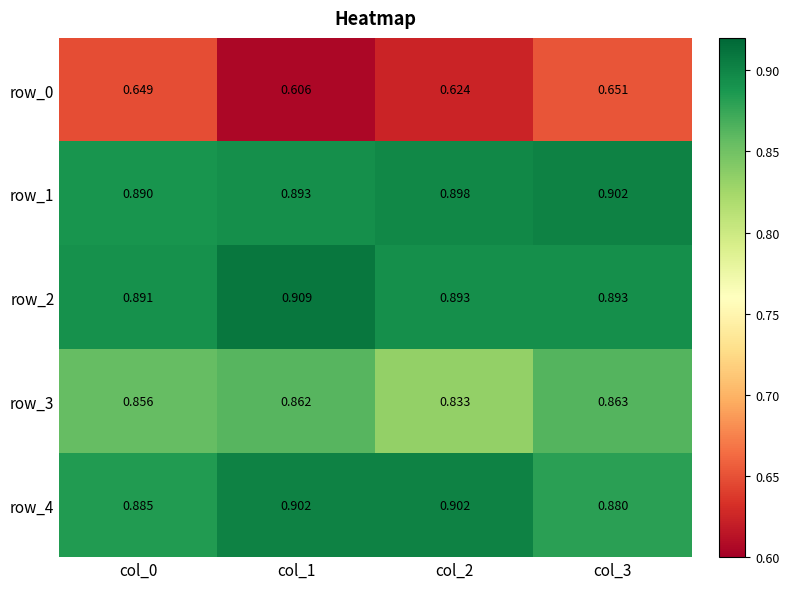

Count the row_4 values in the range 0 to 1.

4